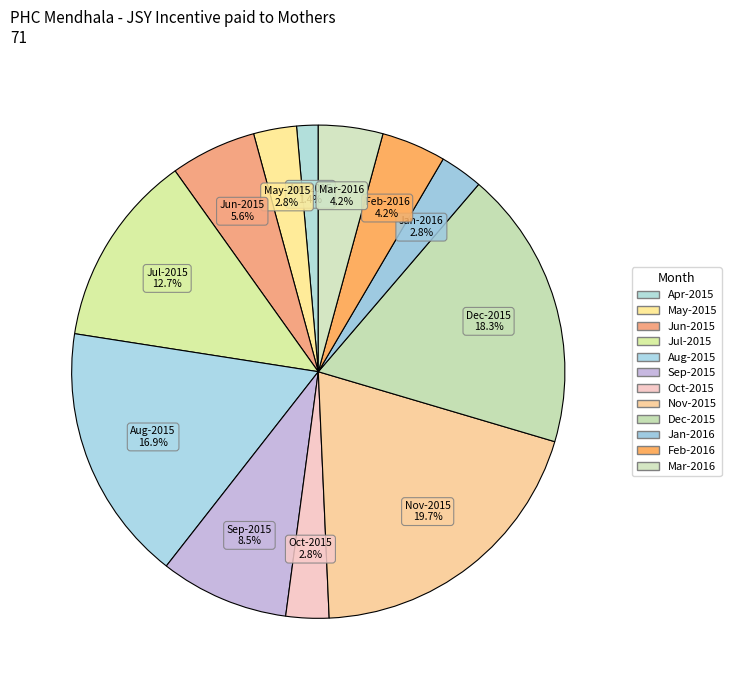

To the nearest percent, what is the difference between the largest and smallest slice percentages?

18%